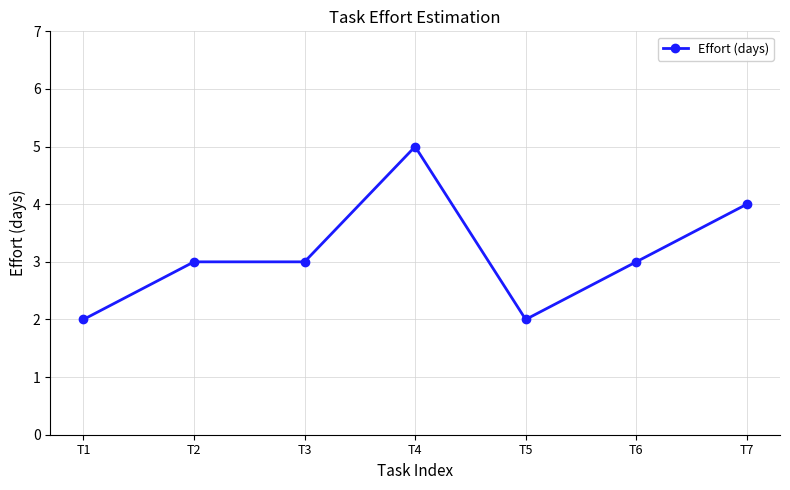

Which label corresponds to the largest value in the chart?

T4